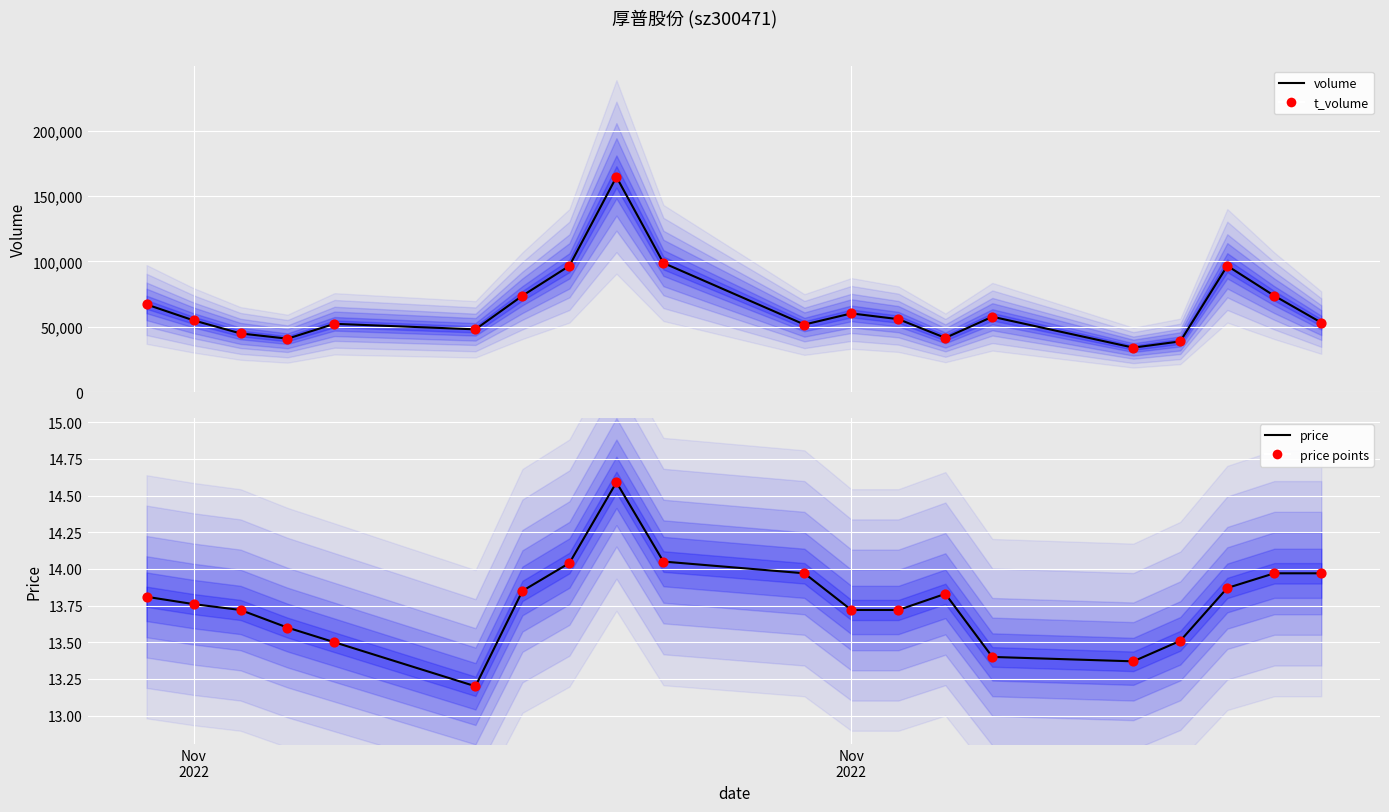

Is the value of volume at 10 greater than the value of t_volume at 5?

Yes